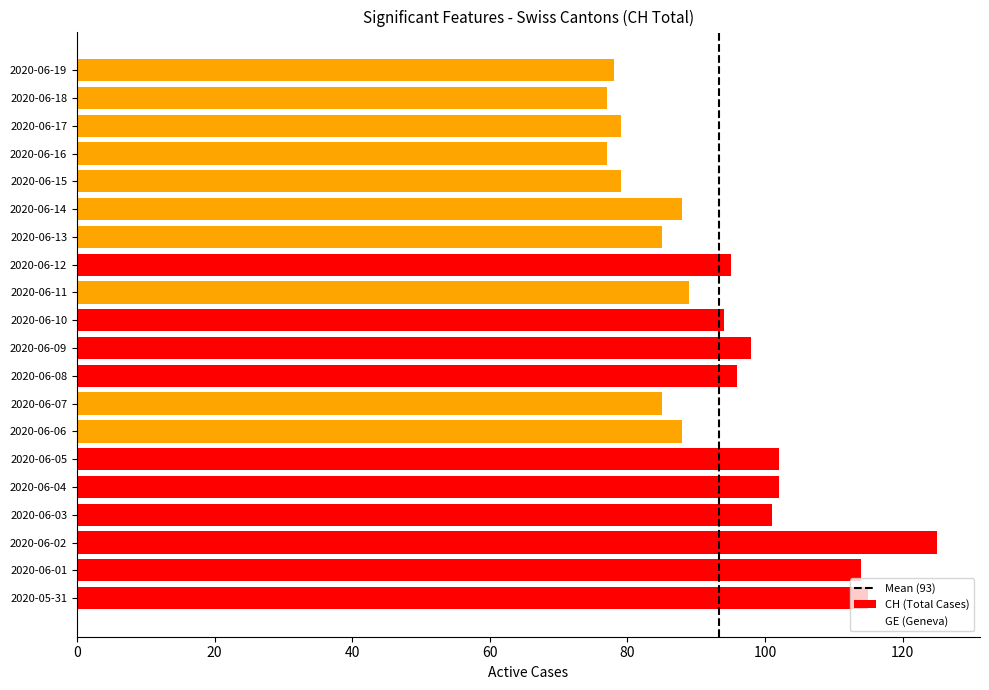

How many data points are less than 94?

10